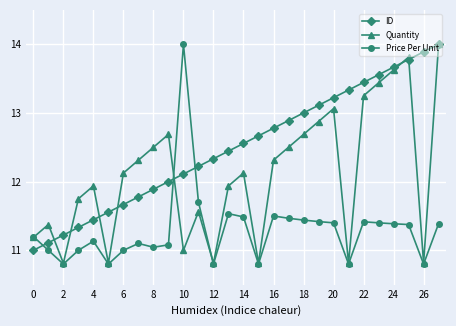

What is the minimum value for Quantity?

10.8